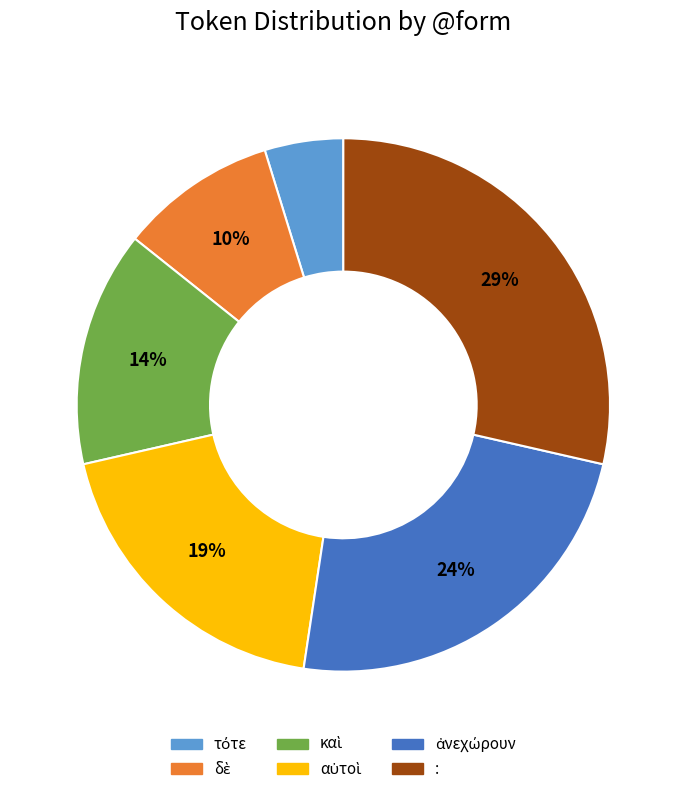

Is it true that : is 29% of the pie?

True